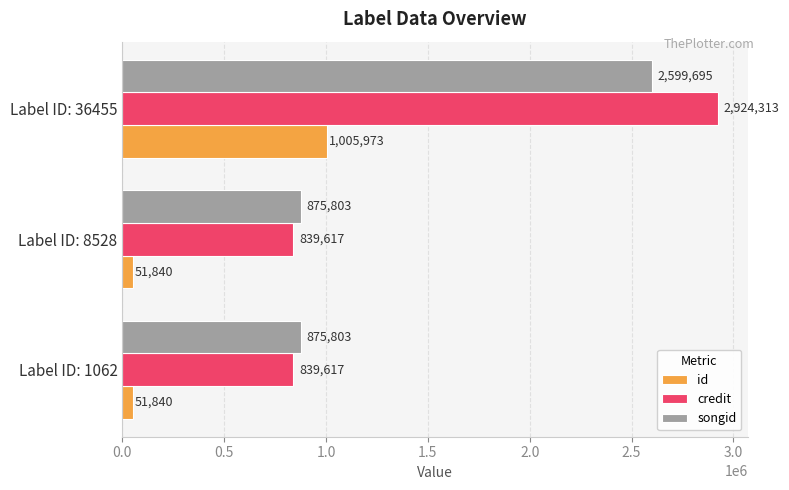

What is the difference between the highest and lowest values at Label ID: 8528?

823963